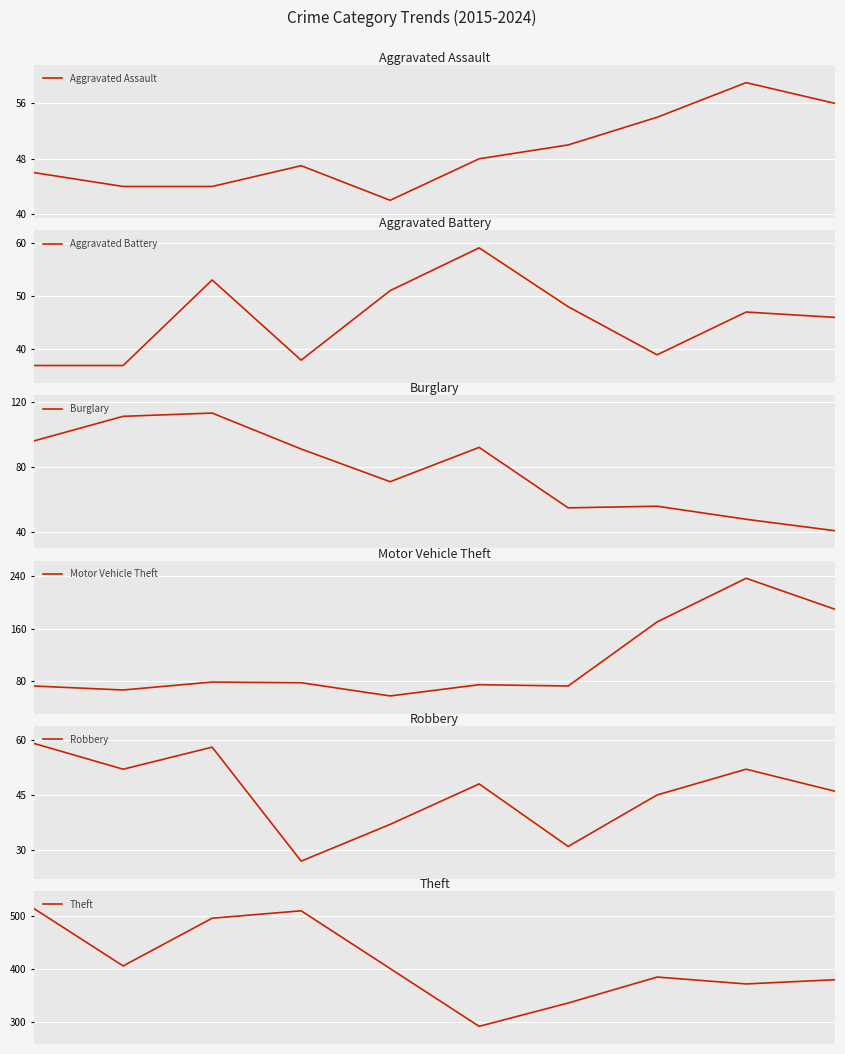

At 2, list the series in order from smallest to largest.

Aggravated Assault, Aggravated Battery, Robbery, Motor Vehicle Theft, Burglary, Theft